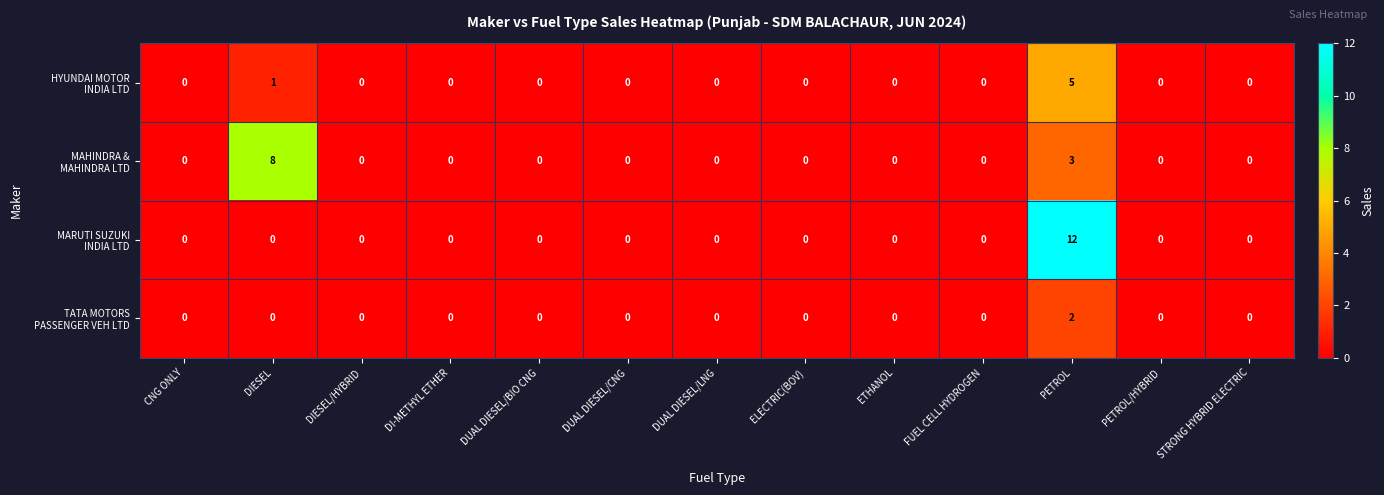

At which category is the sum across all series the highest?

PETROL